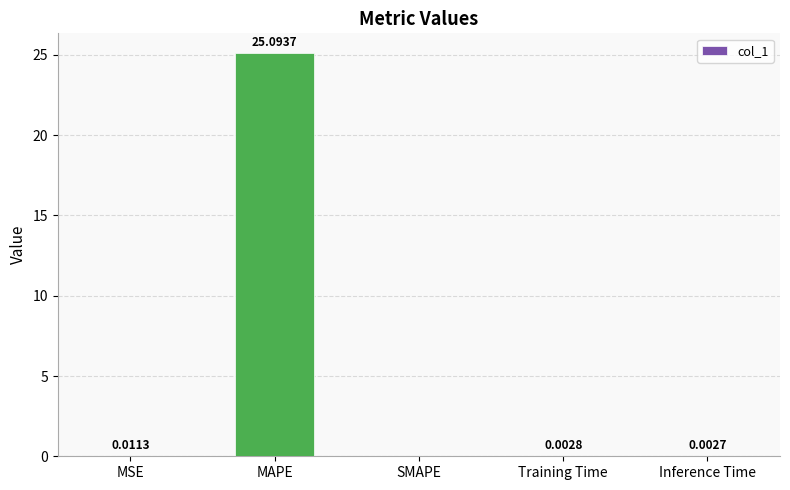

At which category does the chart reach its peak across all series?

MAPE